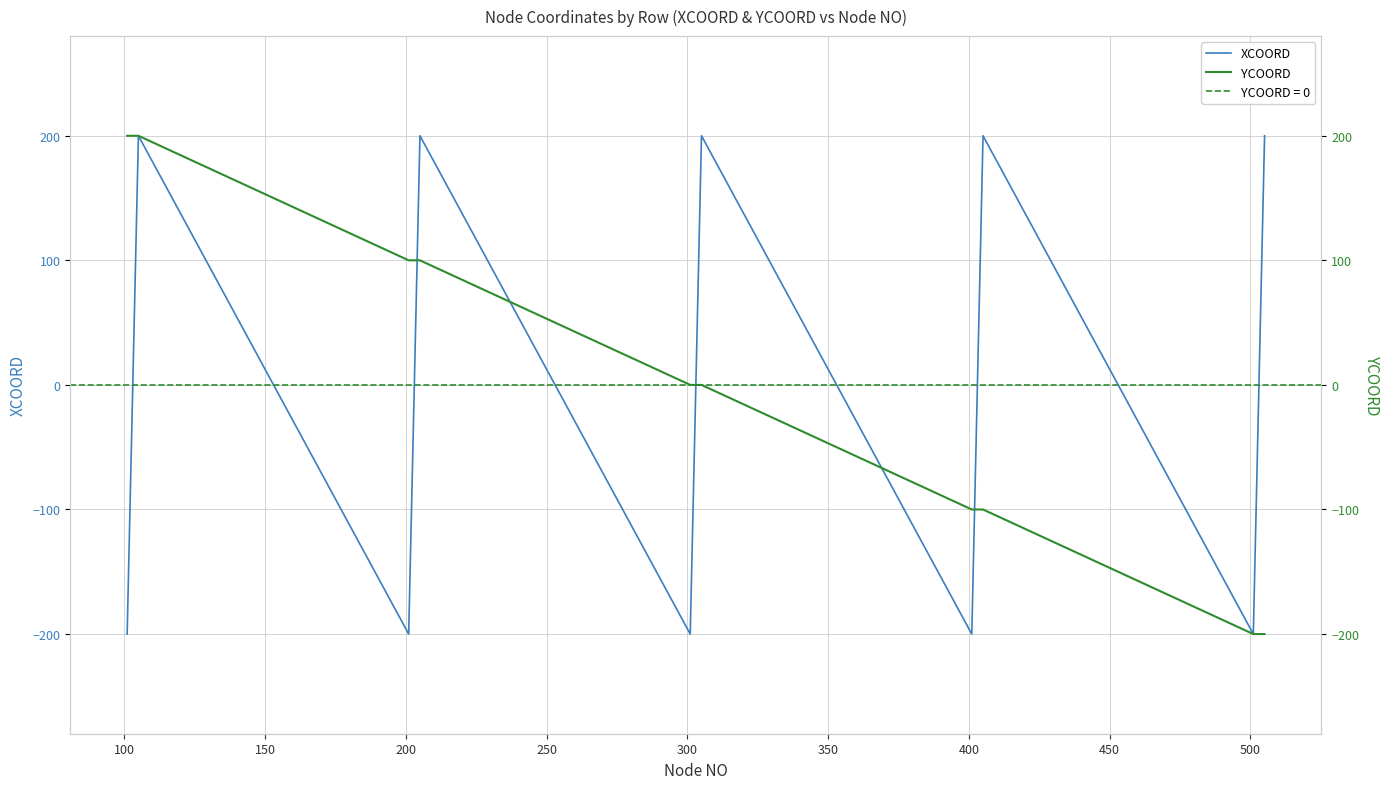

What is the lowest value of the XCOORD series?

-200